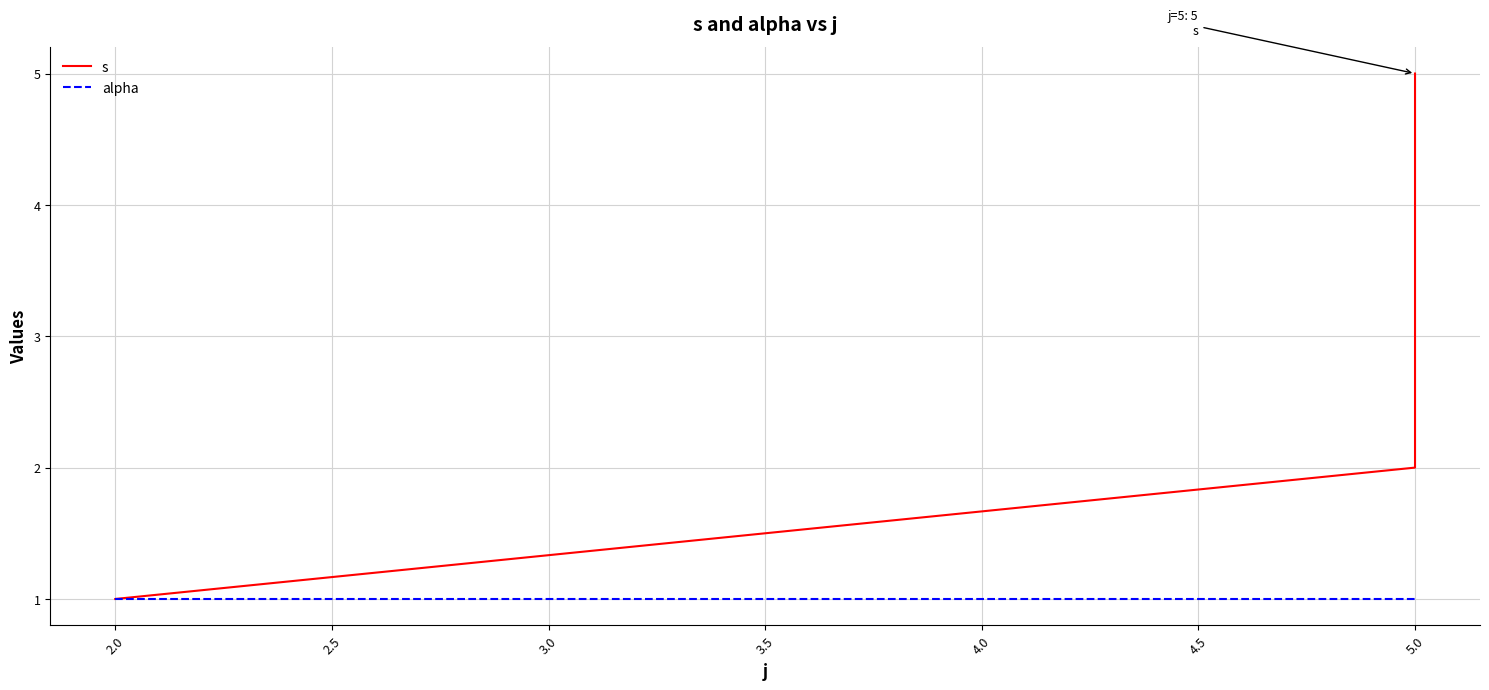

Which series has the largest total across all categories?

s